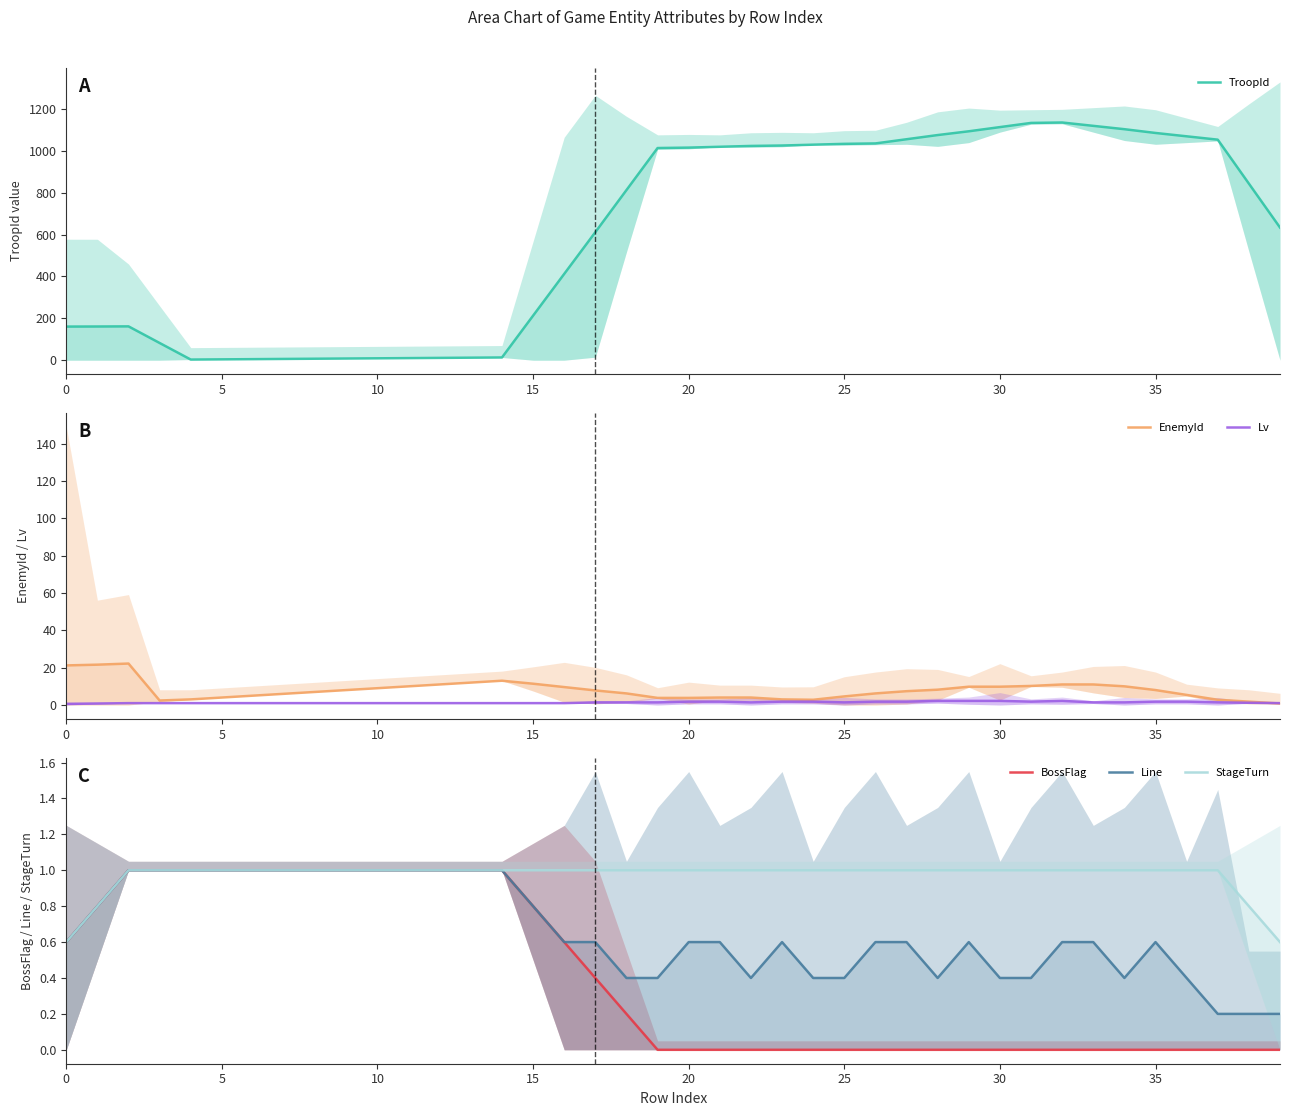

How many data points does each series have?

40